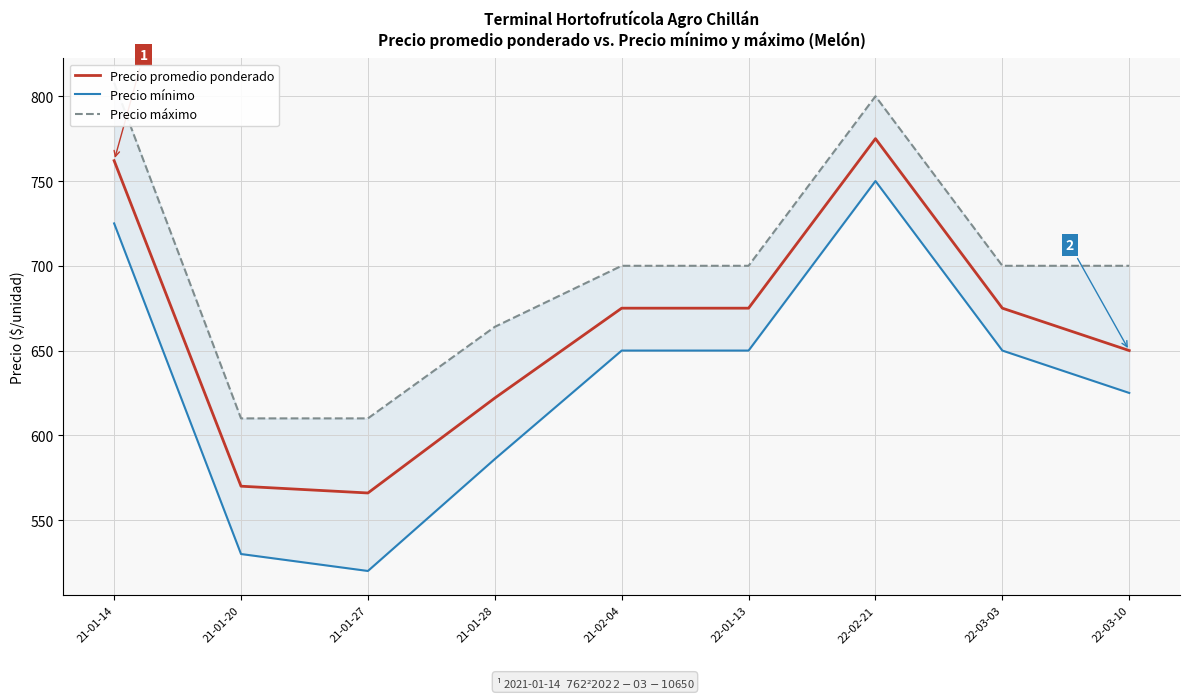

What is the minimum value shown in the chart?

520